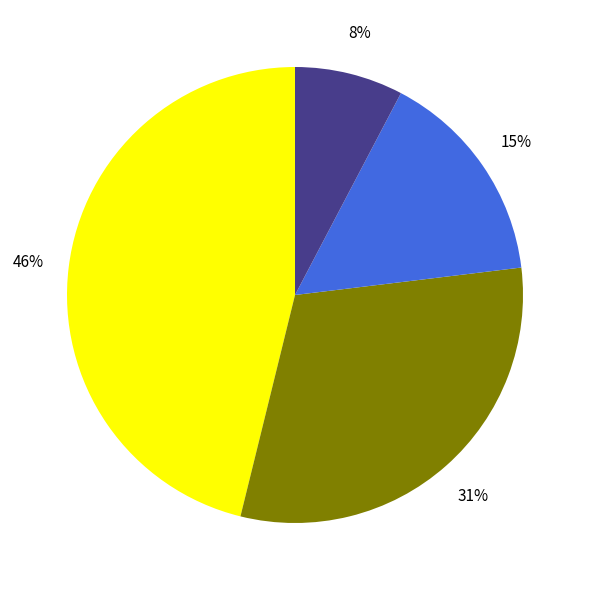

Is there any slice that represents more than half of the pie?

No